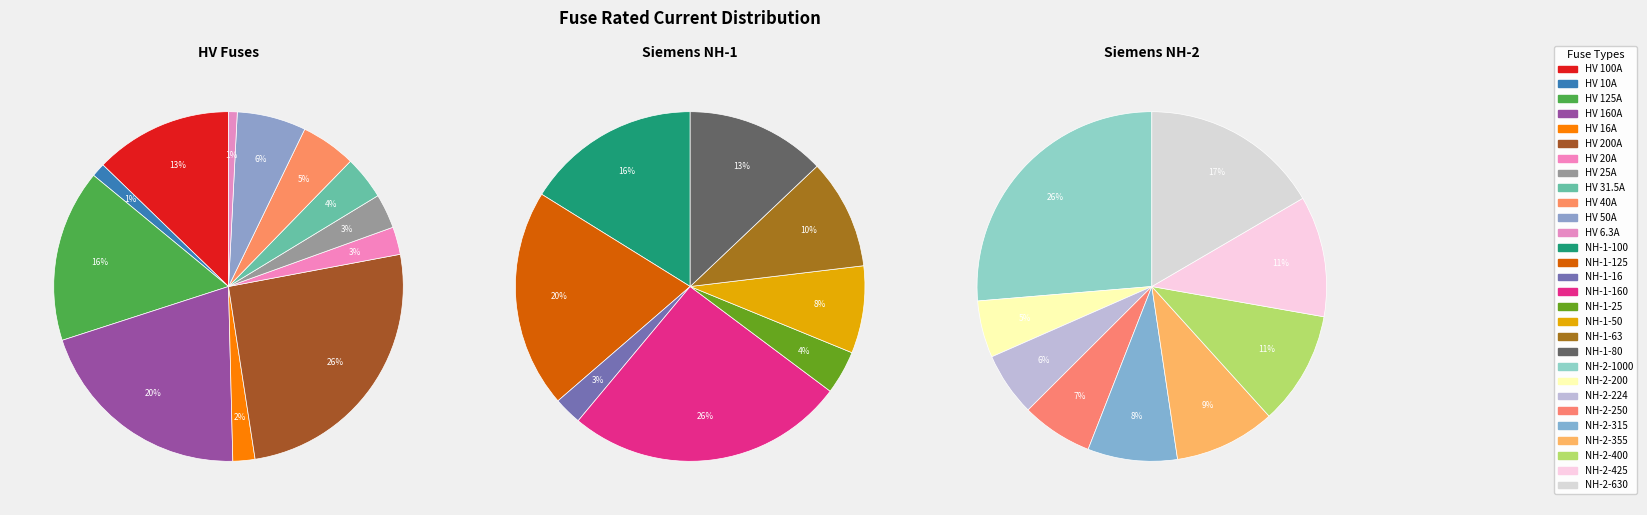

Rank the categories by value from highest to lowest.

HV 200A, HV 160A, HV 125A, HV 100A, HV 50A, HV 40A, HV 31.5A, HV 25A, HV 20A, HV 16A, HV 10A, HV 6.3A